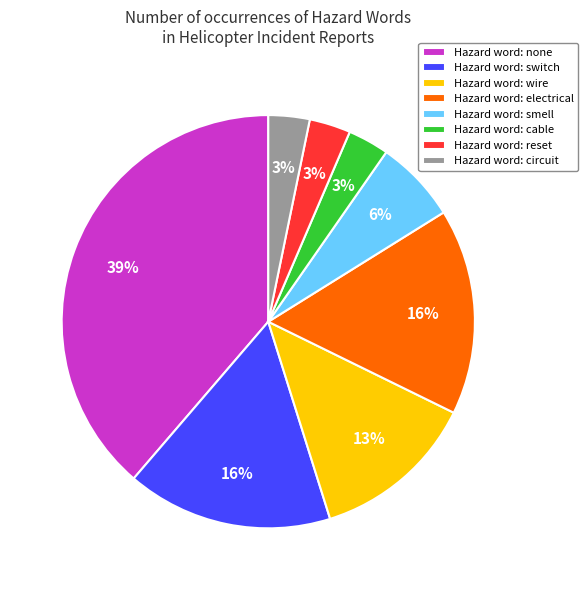

Is the sum of Hazard word: wire and Hazard word: circuit greater than half?

No